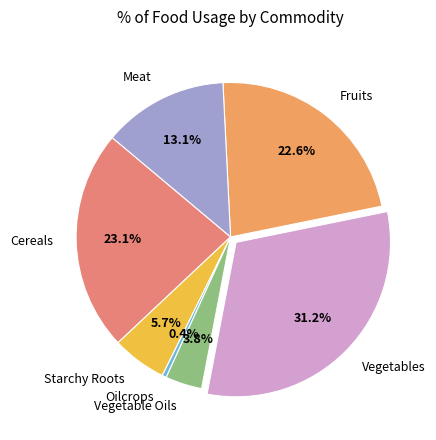

Is it true that Fruits is 23% of the pie?

True